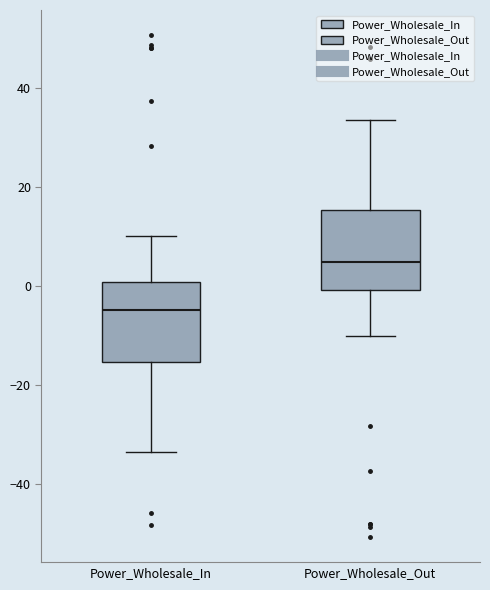

Reading left to right, read every box against the y-axis: the position of its median line, the range the box covers, and the ends of its whiskers. The values are not printed on the chart, so give them approximately, as read against the axis.

Power_Wholesale_In: median -4, box -16 to 0, whiskers -34 to 10
Power_Wholesale_Out: median 4, box 0 to 16, whiskers -10 to 34